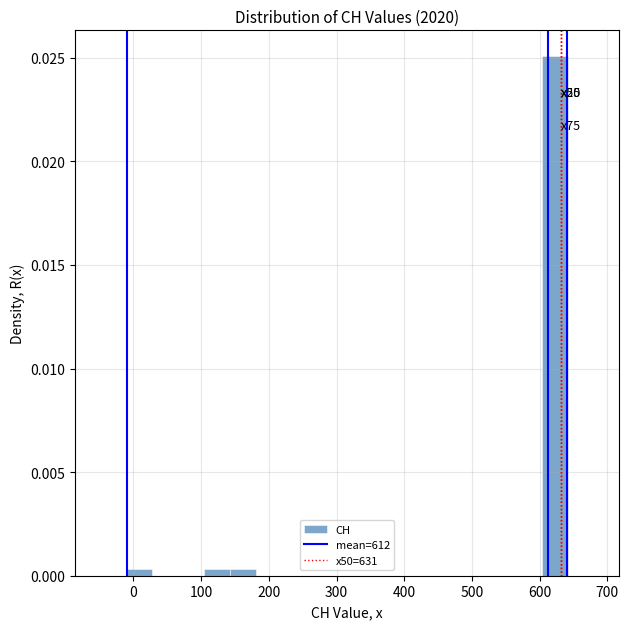

Around what value on the x-axis is the tallest bar? Give the approximate position of its centre, as read against the axis.

620